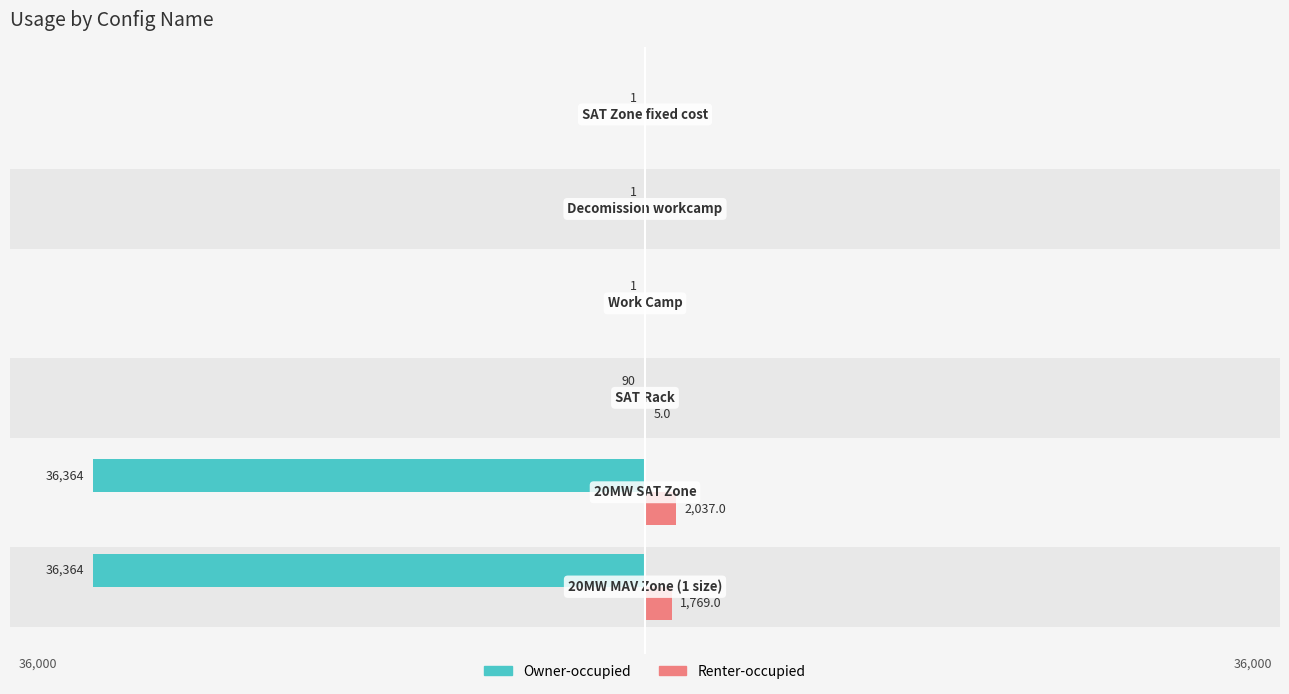

At how many categories does at least one series exceed -35207?

6